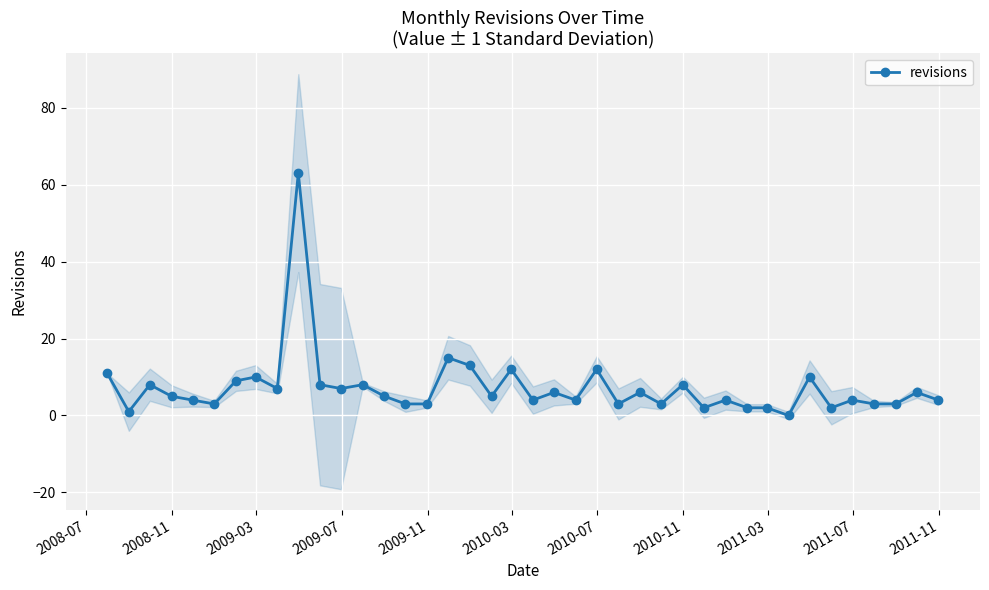

What is the maximum value for revisions?

63